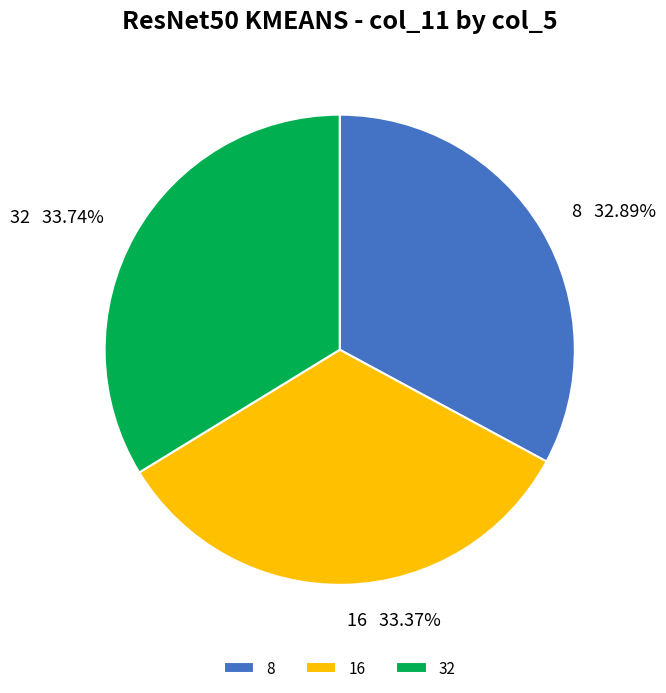

True or false: 16 accounts for 33% of the total.

True